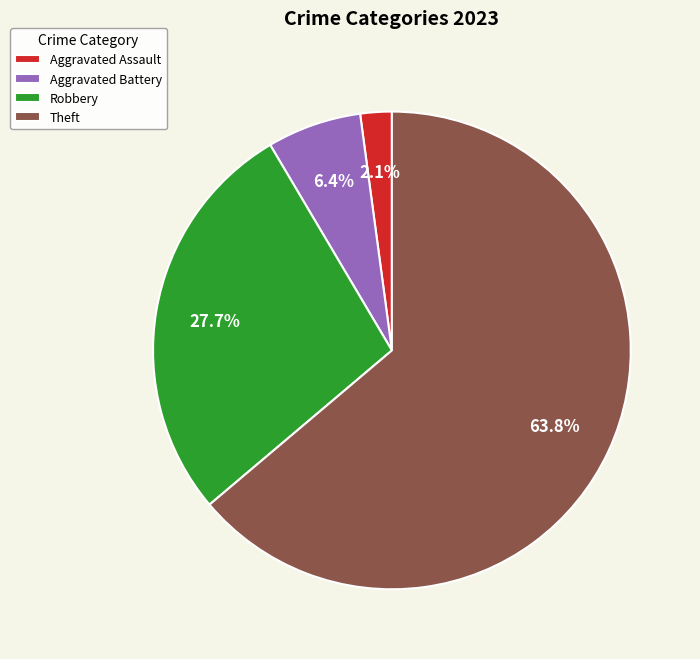

What is the smallest slice in the pie chart?

Aggravated Assault